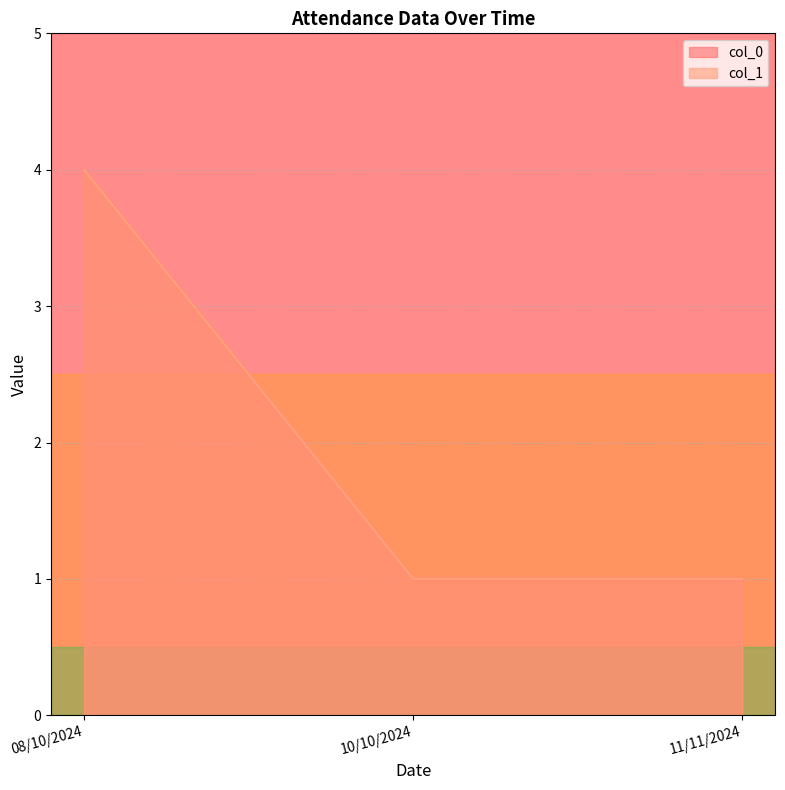

Which category has the highest value across all series?

08/10/2024